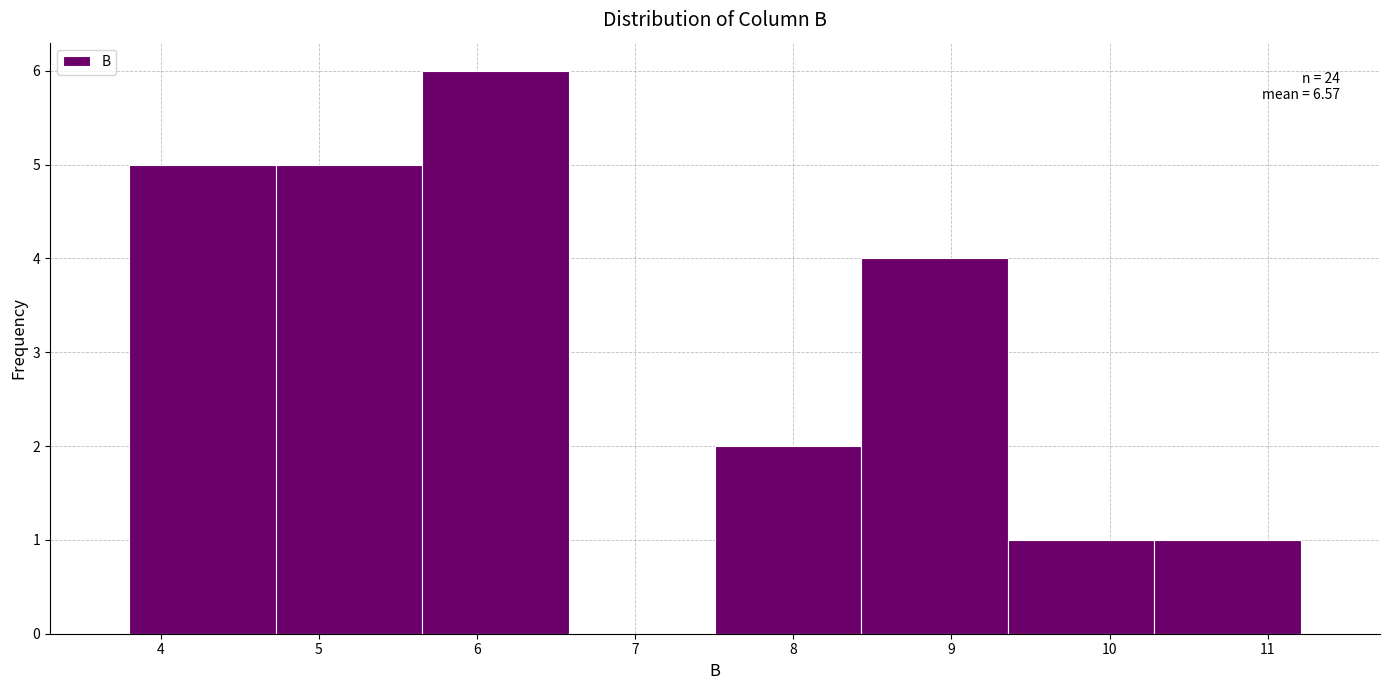

Over which range of the x-axis is the bar tallest?

5.7 to 6.6